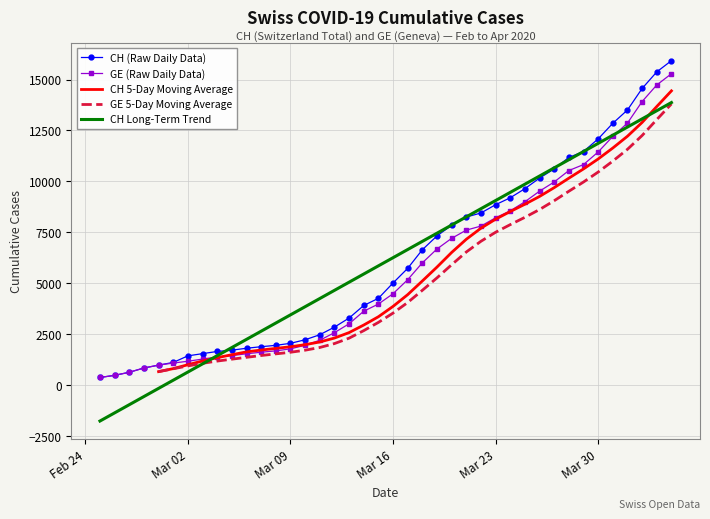

What is the maximum value for CH Long-Term Trend?

13870.3